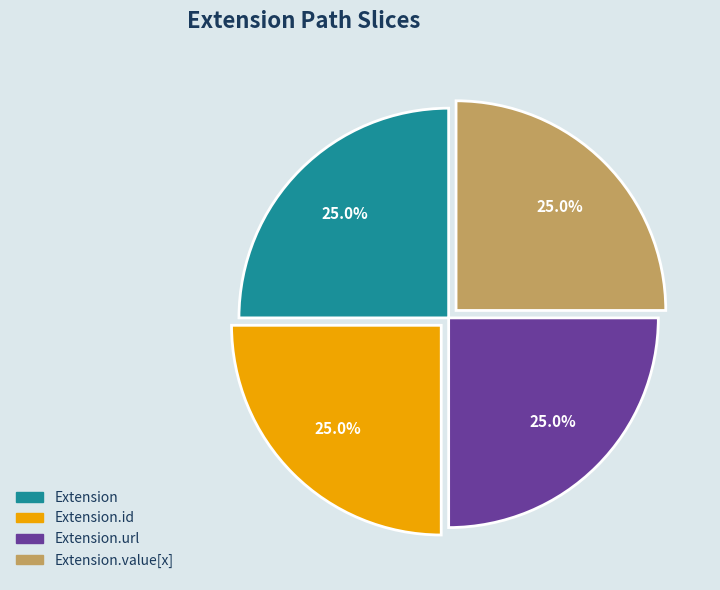

To the nearest percent, what is the difference between the largest and smallest slice percentages?

0%